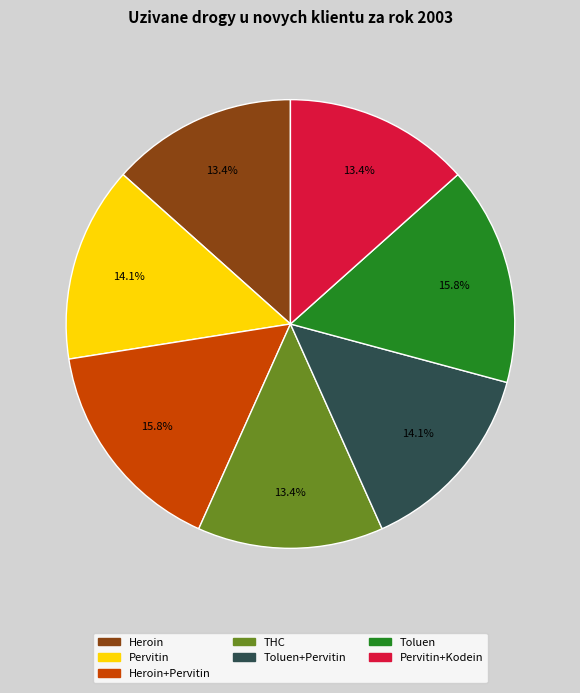

How many slices are in this pie chart?

7